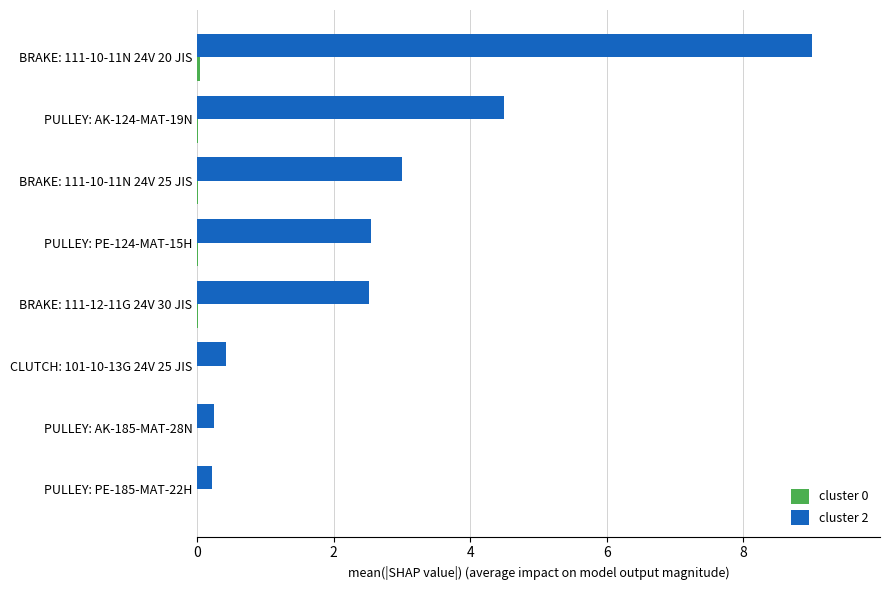

Is it true that cluster 2 equals 3.0 at PULLEY: AK-124-MAT-19N?

False